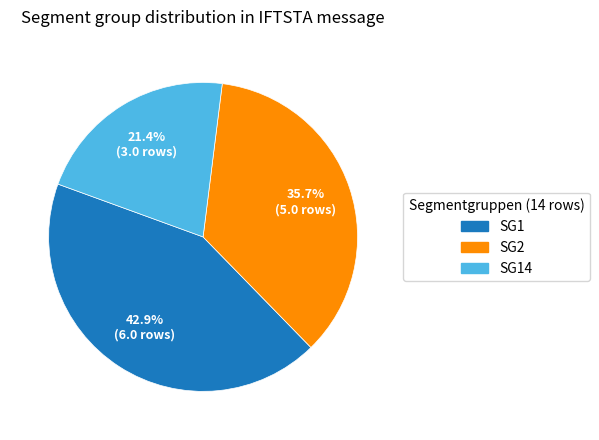

Is there a majority slice in this chart?

No